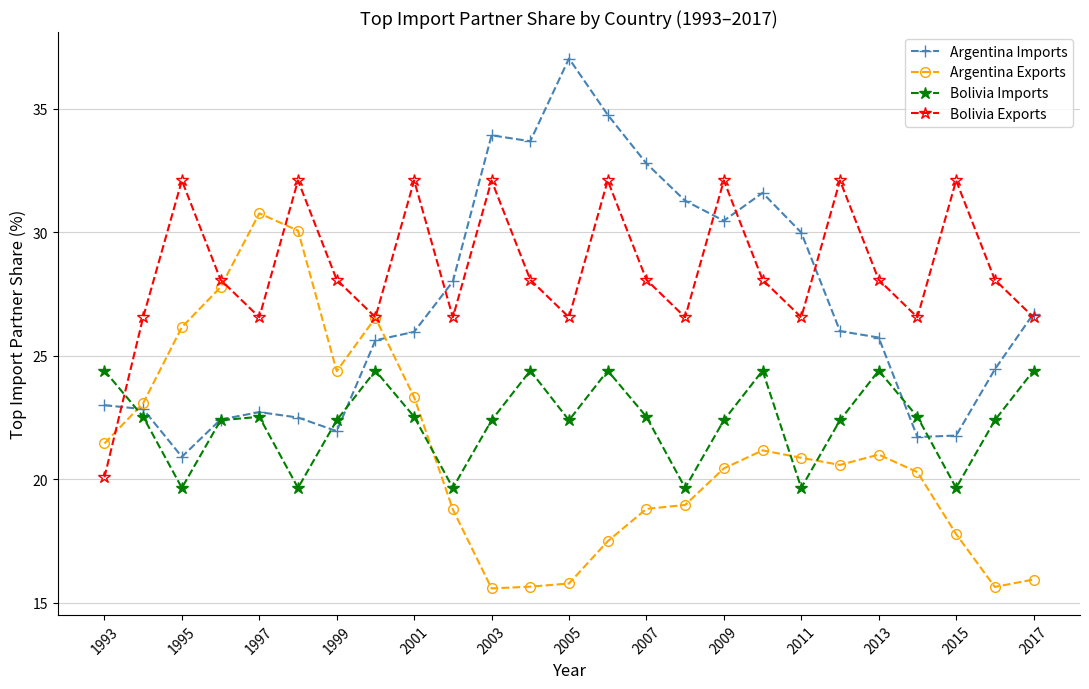

After their last crossing, which series has the higher values: Bolivia Imports or Argentina Imports?

Argentina Imports